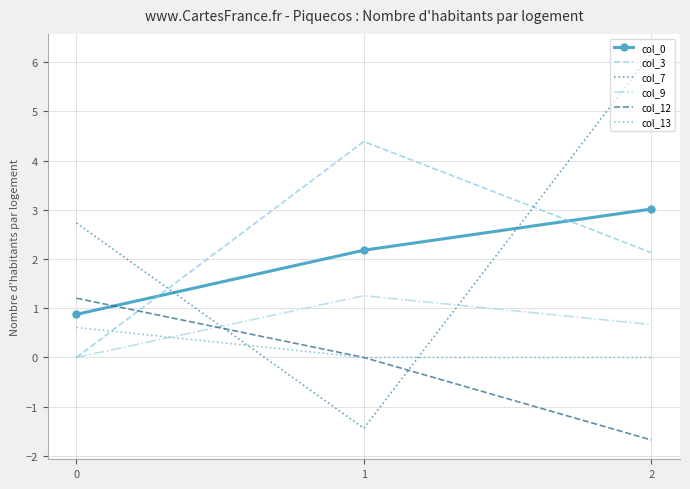

What is the minimum value shown in the chart?

-1.7